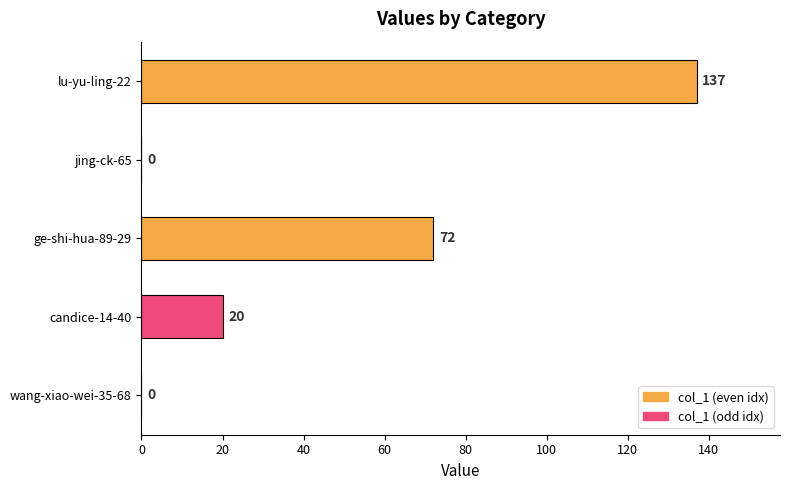

Approximately how many times larger is the value at ge-shi-hua-89-29 compared to candice-14-40?

3.6